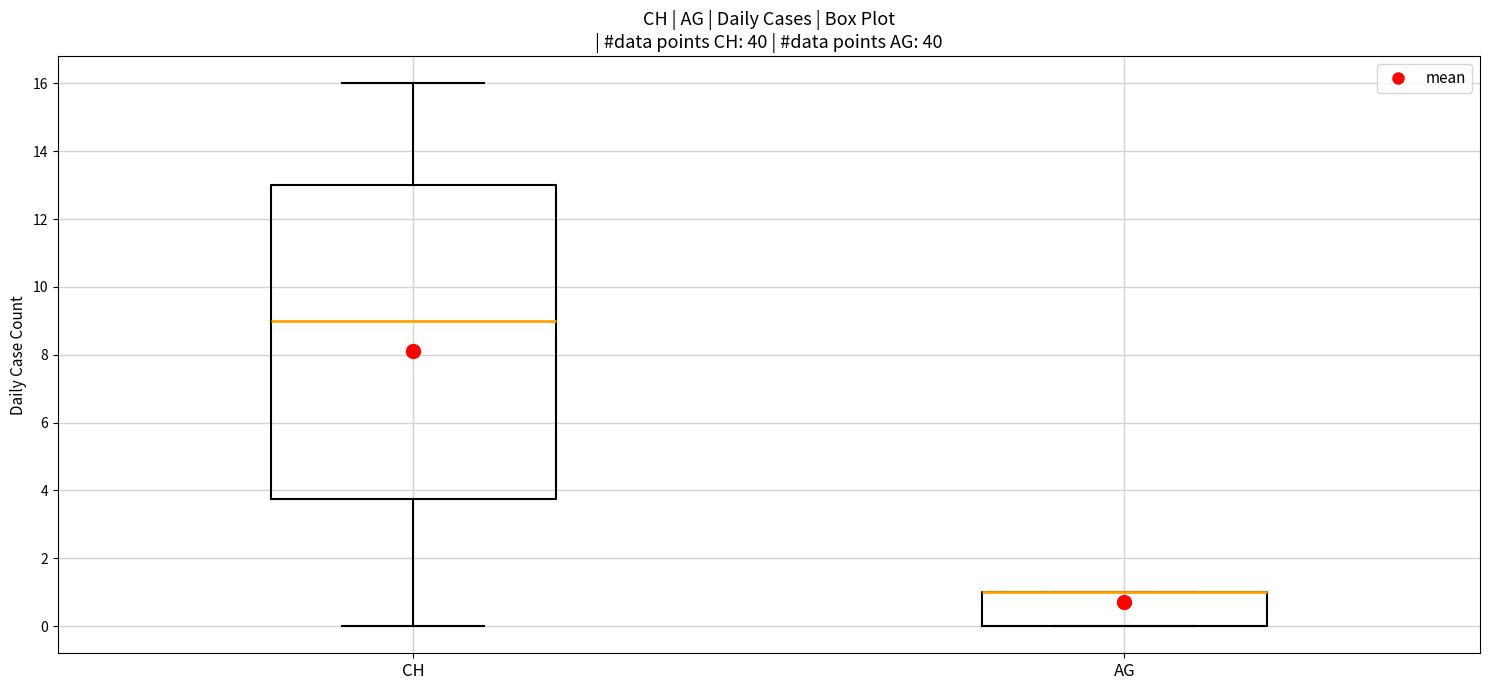

Comparing the boxes themselves (not the whiskers), which one is the tallest?

CH